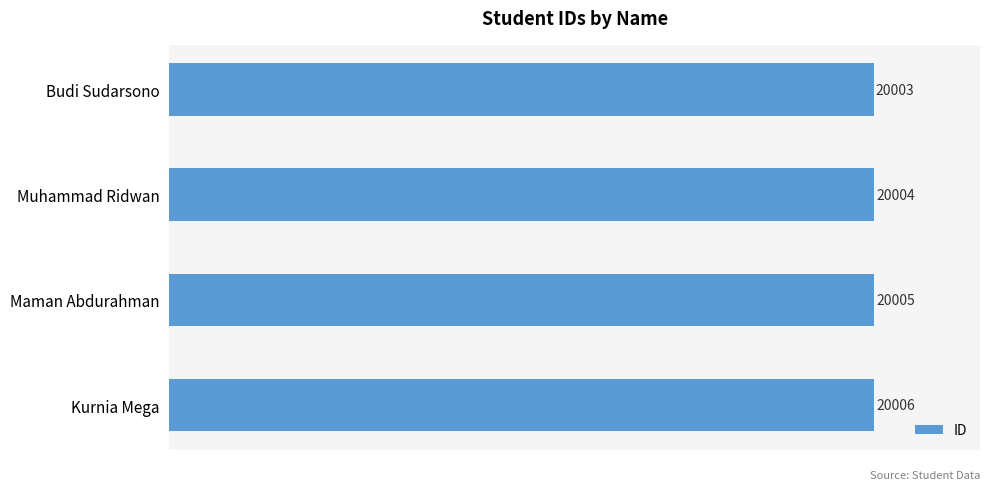

Reading bottom to top, what are all the values shown in this chart?

20006	20005	20004	20003